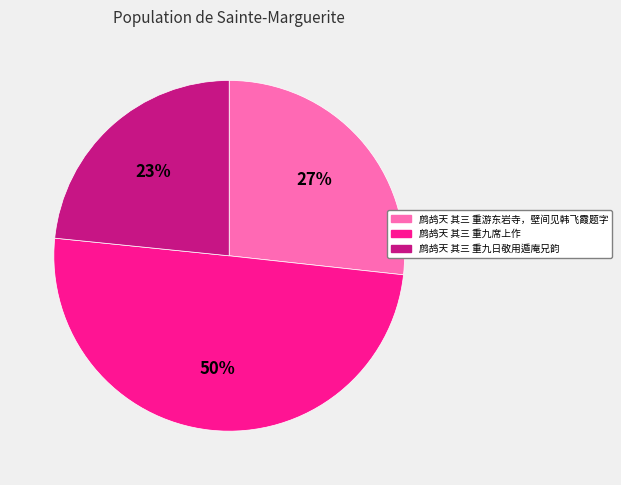

Count the number of slices in the pie.

3